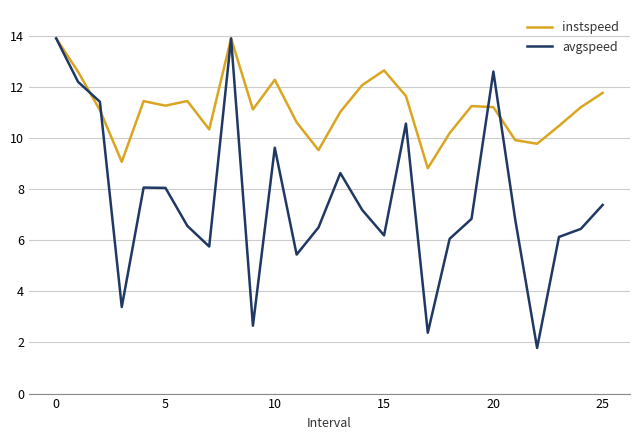

Rank the series by their average value, from lowest to highest.

avgspeed, instspeed